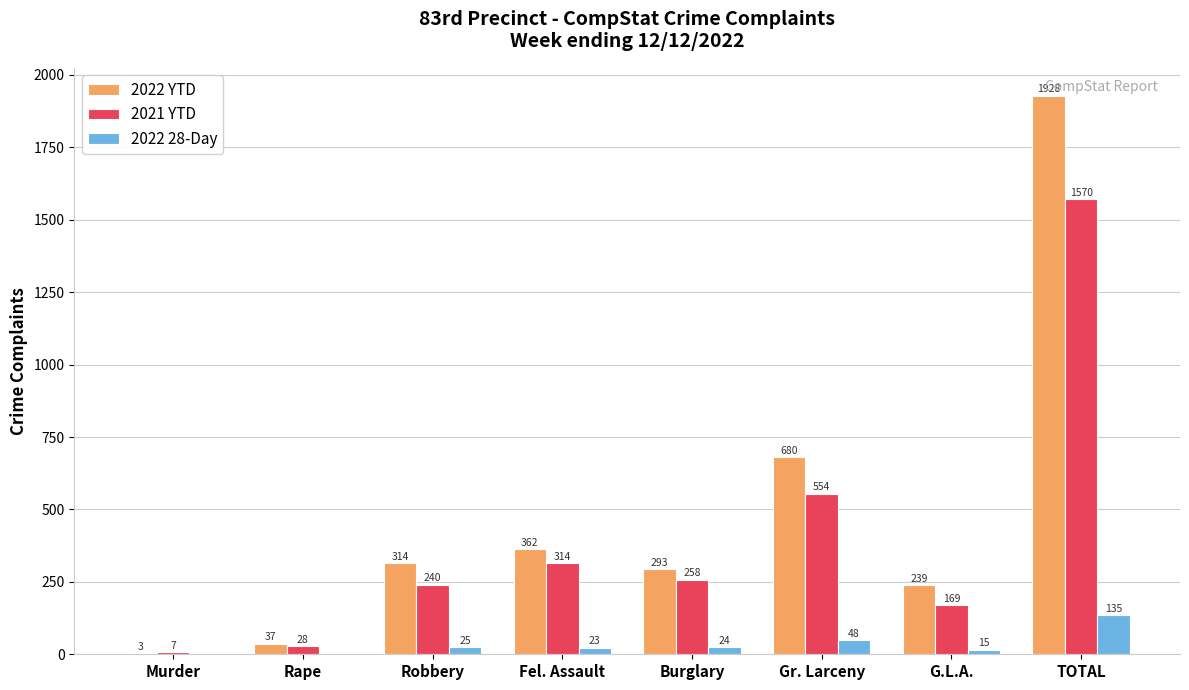

What is the sum of the 2022 28-Day values at TOTAL and Murder?

135